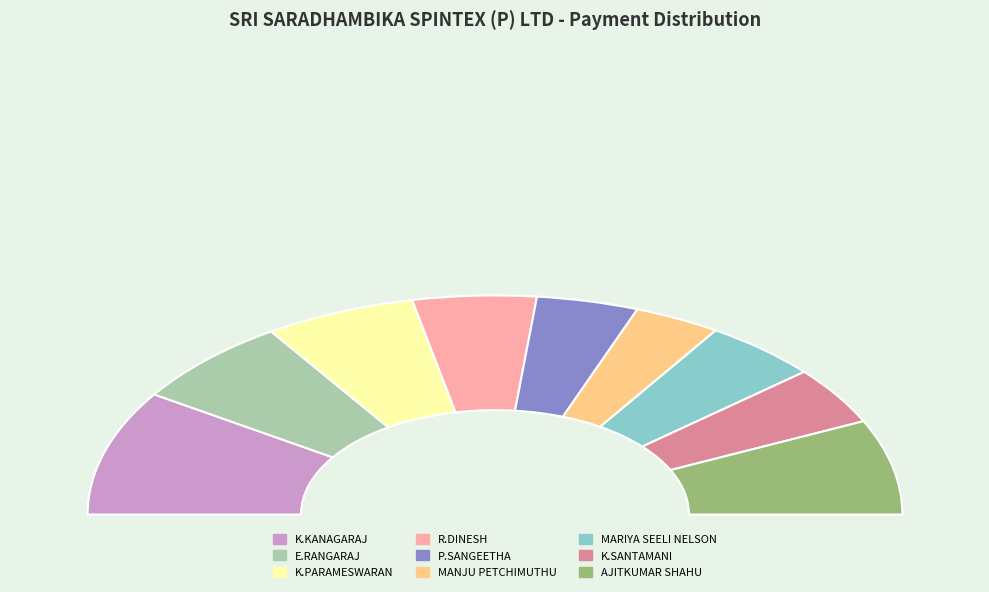

Is it true that AJITKUMAR SHAHU is 28% of the pie?

False